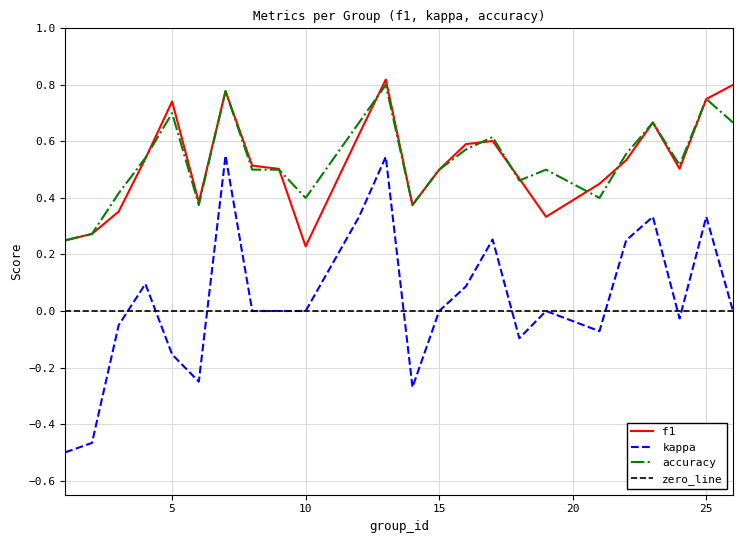

Rank the series at 4 from lowest to highest value.

kappa, f1, accuracy